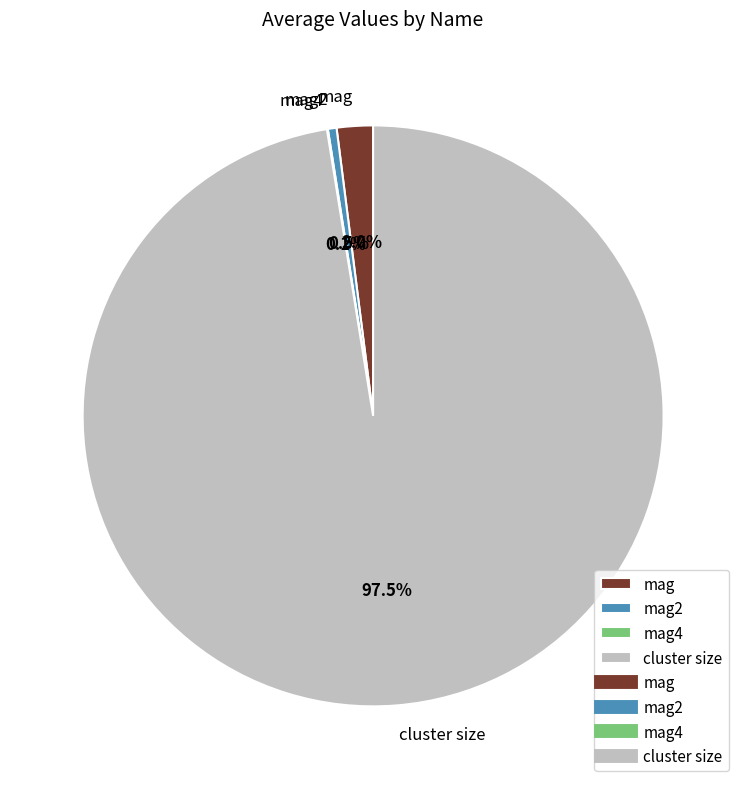

Which slice is the largest?

cluster size